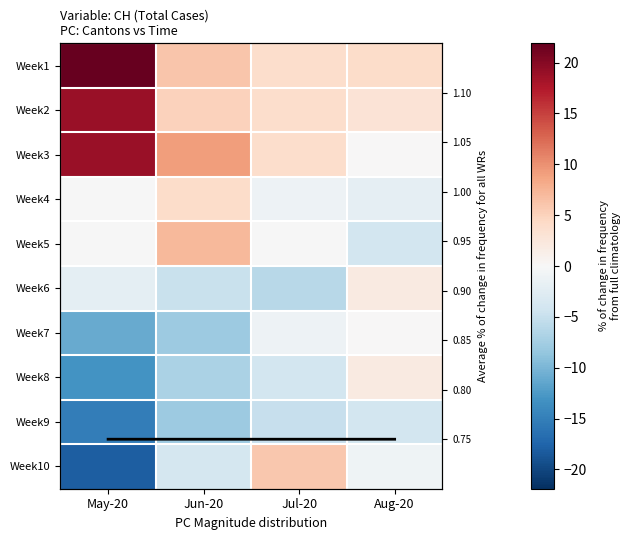

What is the approximate value of Week6 at Aug-20?

2.0